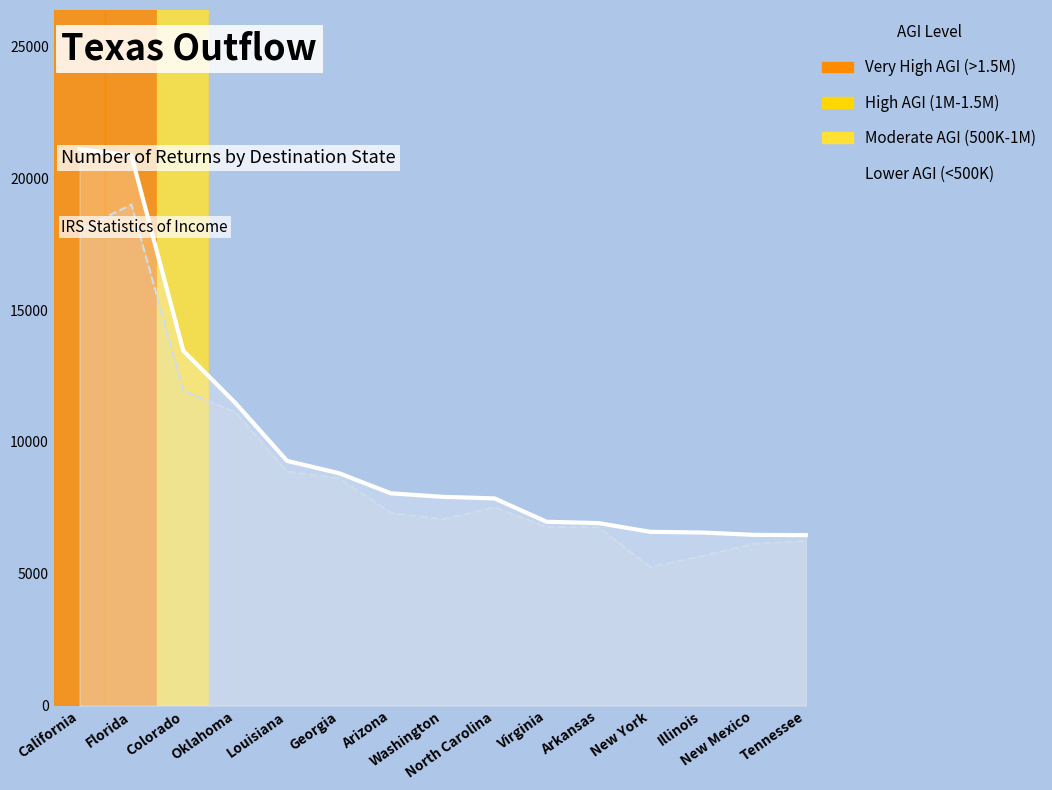

What is the sum of all Individuals trend (scaled) values?

136322.5